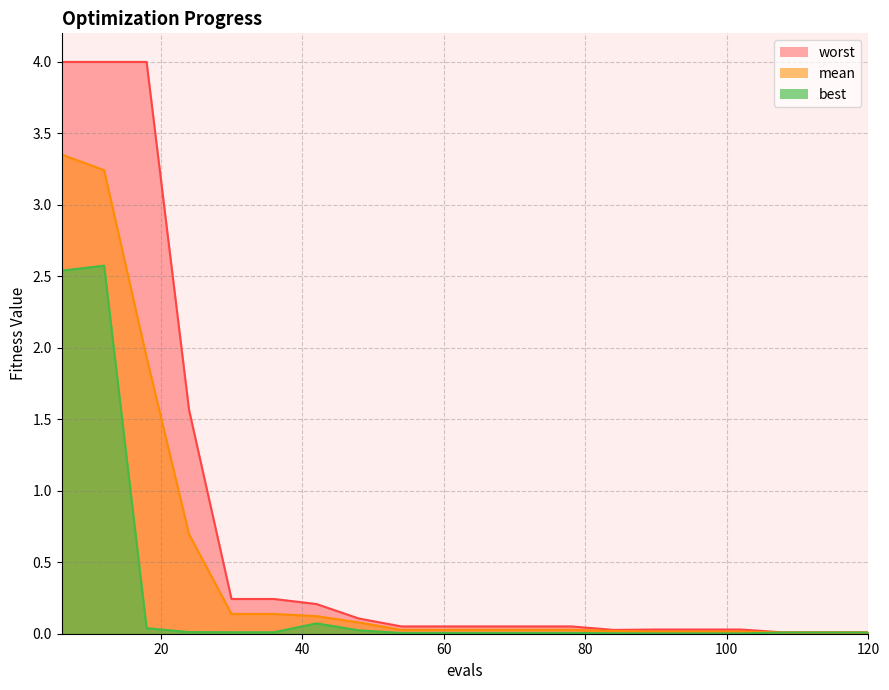

At which label is worst closest to 2?

24